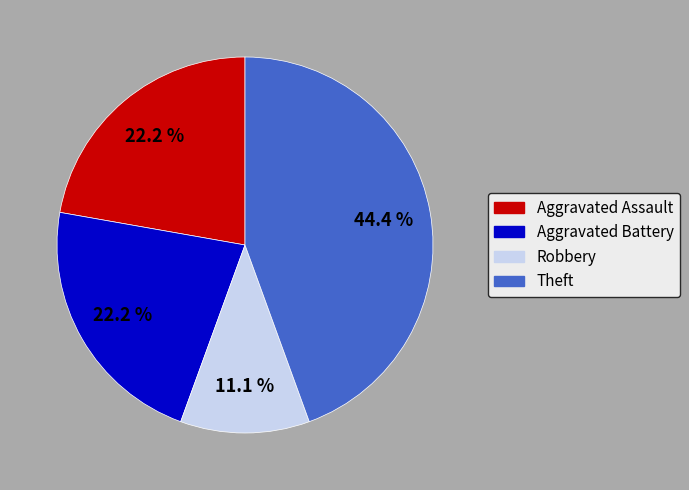

To the nearest percent, what is the average slice percentage?

25%